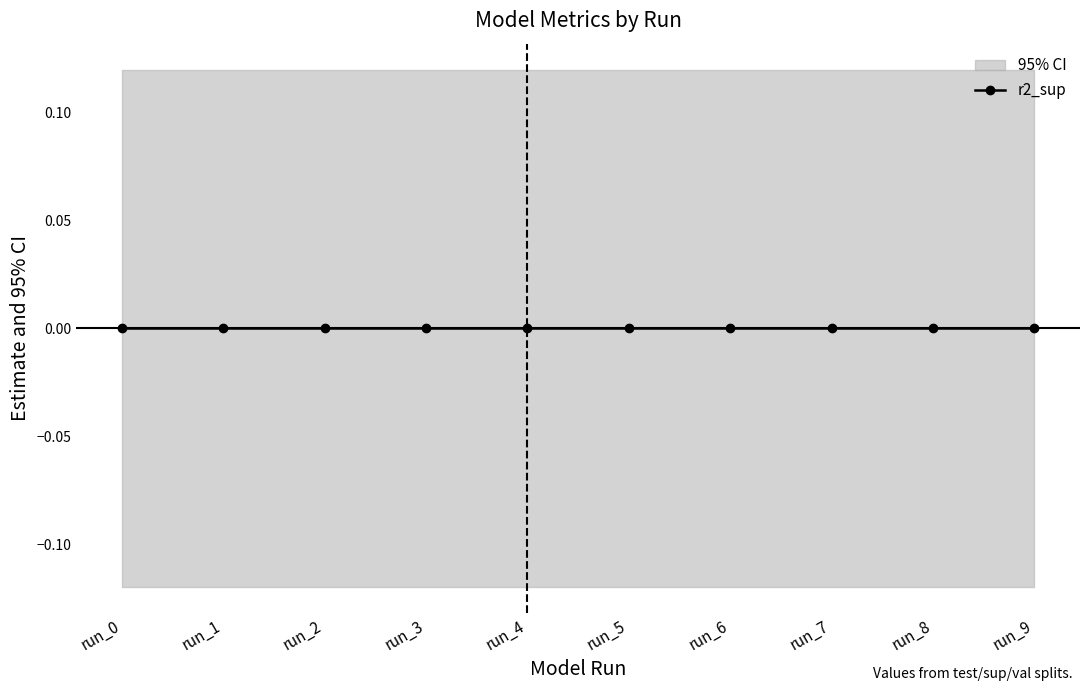

True or false: mse_test and mse_sup intersect in this chart.

False